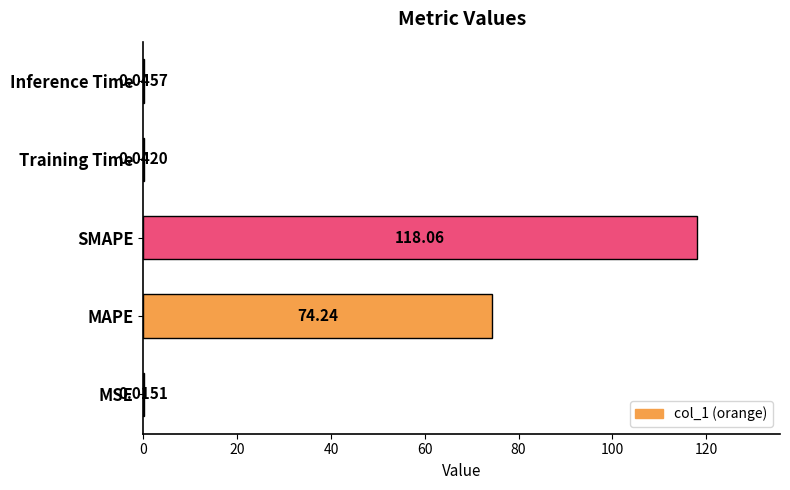

Which has a higher value, MSE or Inference Time?

Inference Time